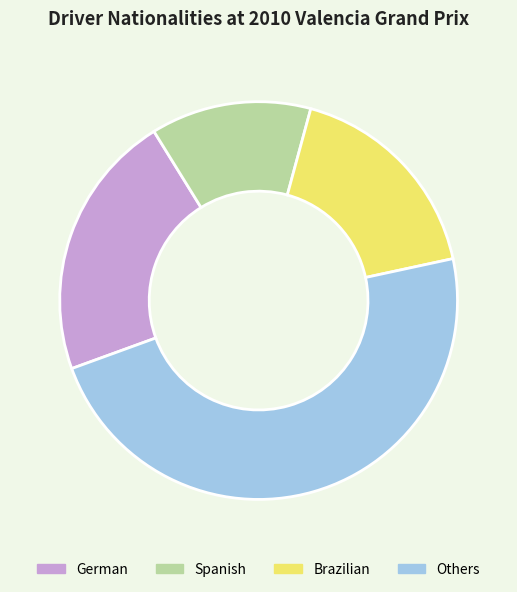

Is it true that Others is 48% of the pie?

True